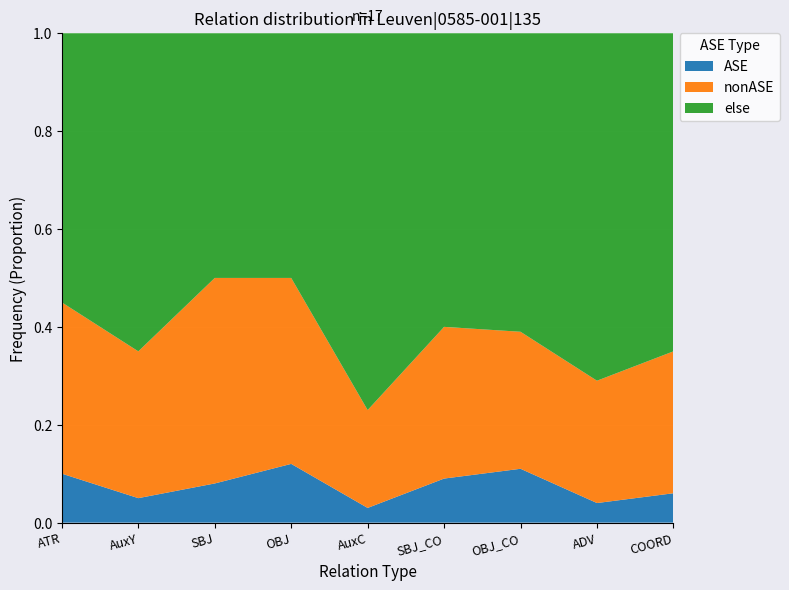

Reading right to left, what are all the values shown in this chart?

ASE: 0.1	0.0	0.1	0.1	0.0	0.1	0.1	0.1	0.1
nonASE: 0.3	0.2	0.3	0.3	0.2	0.4	0.4	0.3	0.3
else: 0.7	0.7	0.6	0.6	0.8	0.5	0.5	0.7	0.6